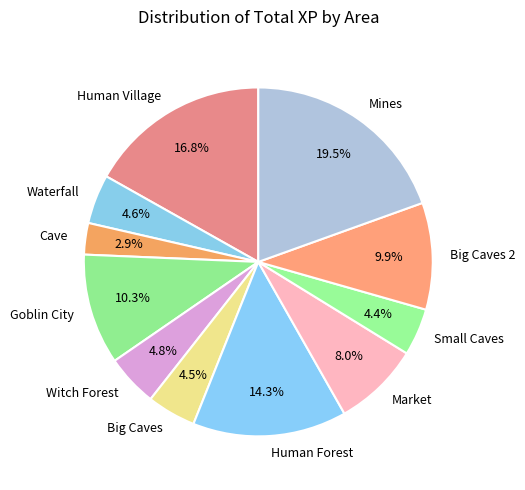

Do Human Village and Goblin City together represent more than half of the pie?

No